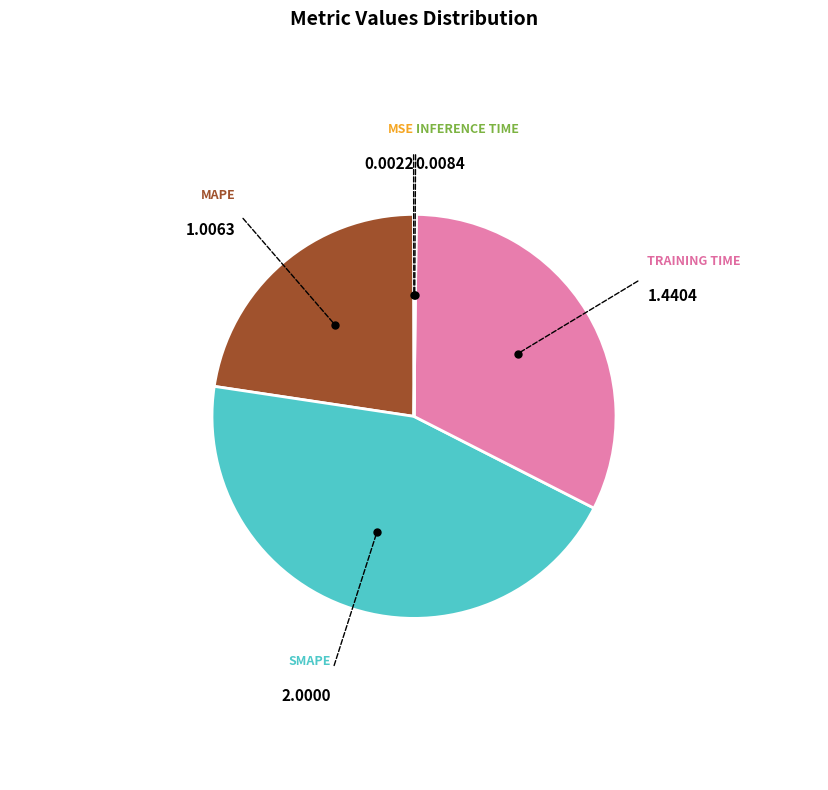

Does any single category account for the majority?

No